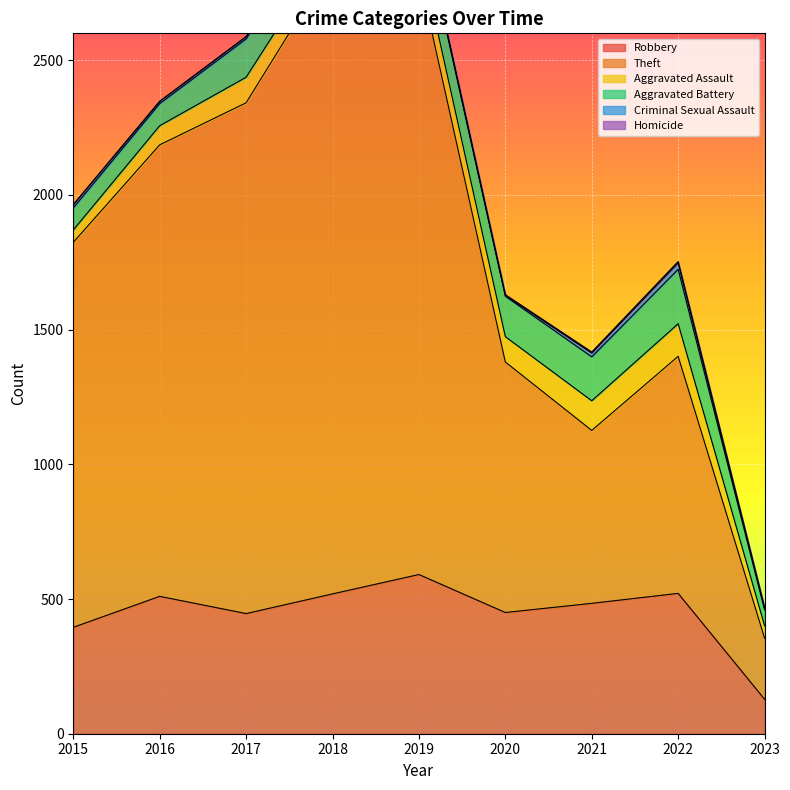

Rank the categories by Homicide value from lowest to highest.

2015, 2016, 2017, 2018, 2023, 2019, 2020, 2021, 2022